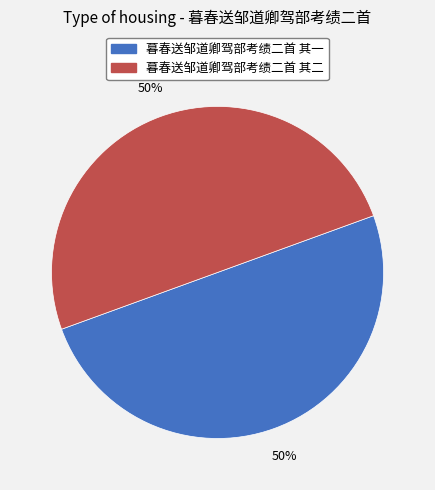

How many segments does this pie chart have?

2